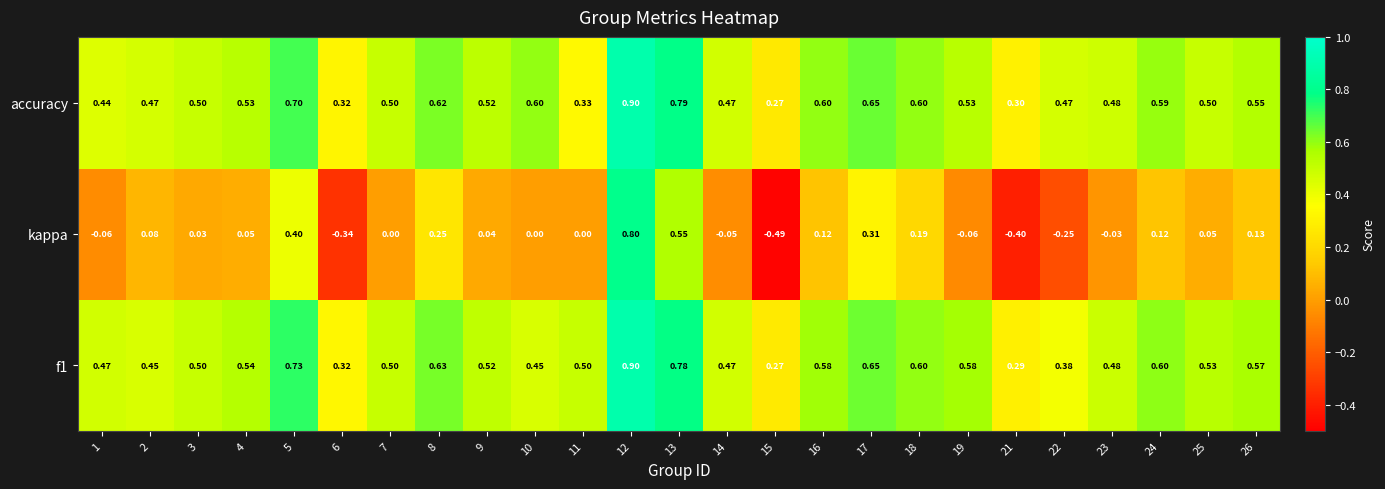

Which series has the largest range (max minus min)?

kappa